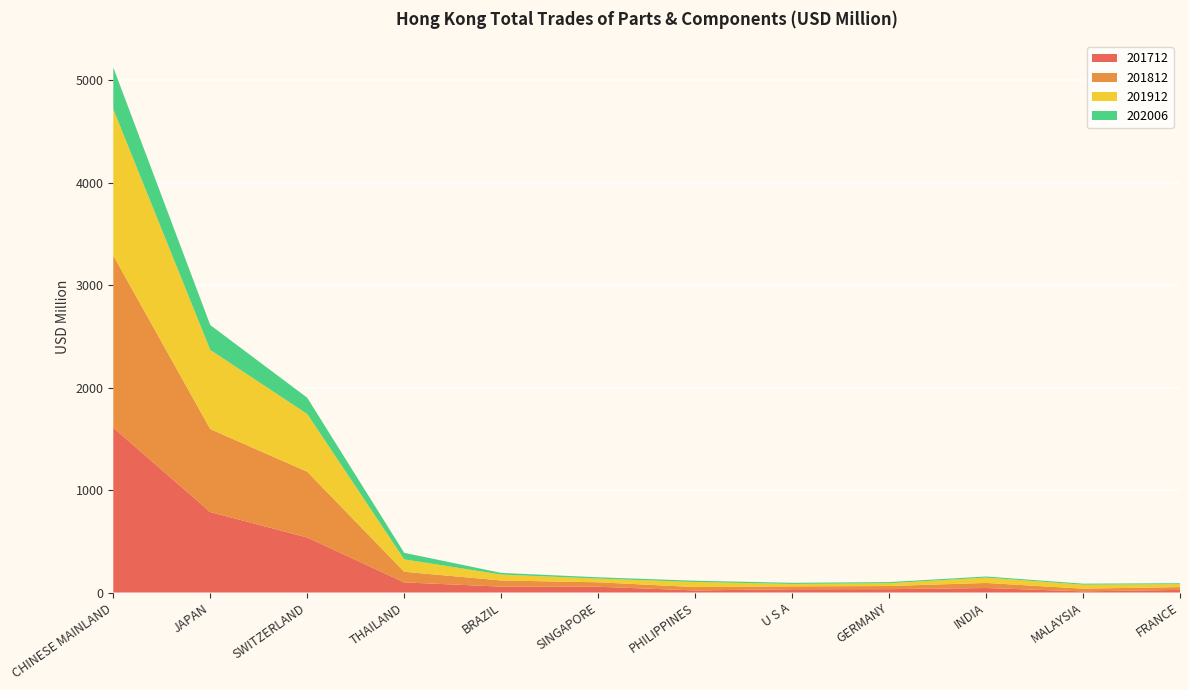

Reading left to right, what are all the values shown in this chart?

201712: 1607.9	785.5	536.5	98.8	57.5	56.2	20.4	32.1	32.8	43.8	11.3	25.6
201812: 1679.4	809.0	641.8	103.7	59.9	43.7	32.8	27.9	30.6	49.7	26.3	27.4
201912: 1427.3	772.2	563.4	120.9	57.8	35.7	49.3	23.4	27.5	52.1	38.9	28.5
202006: 408.2	242.7	158.7	64.0	16.2	12.9	12.7	11.3	11.0	10.7	10.0	9.2